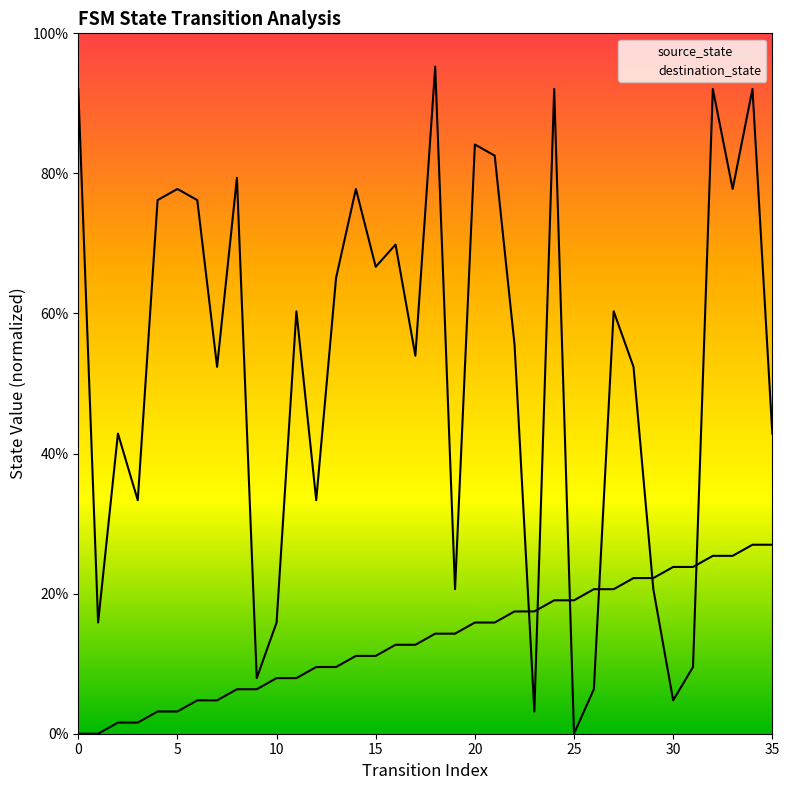

Is the value of destination_state at 25 greater than the value of source_state at 29?

No